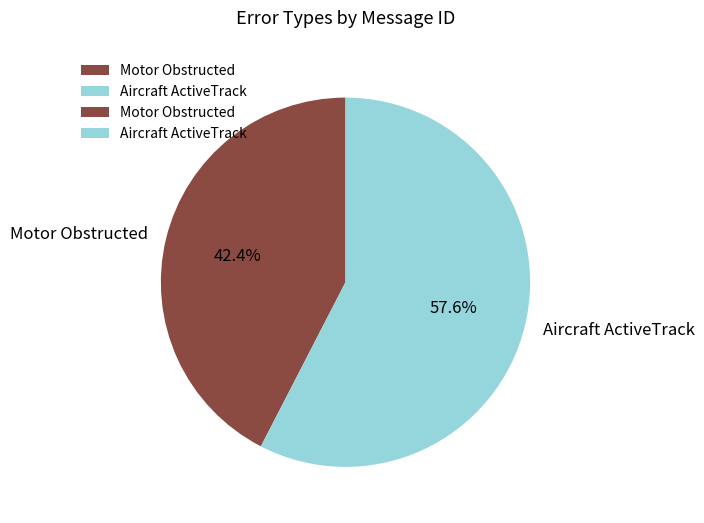

What percentage is the Motor Obstructed slice, to the nearest percent?

42%